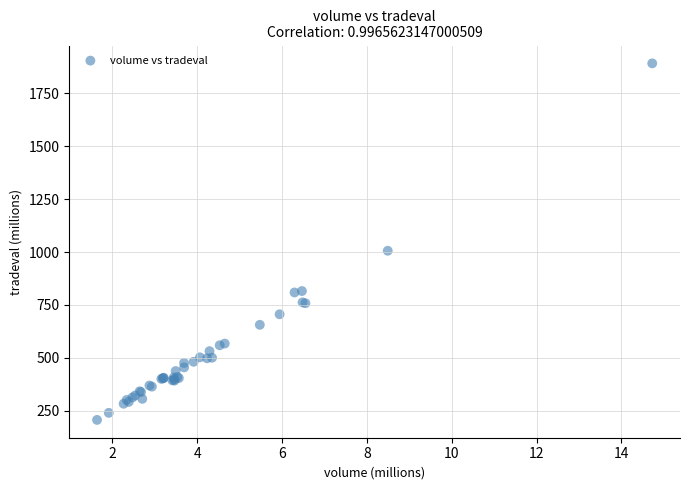

What Y value in the scatter plot is closest to 1049?

1006.1